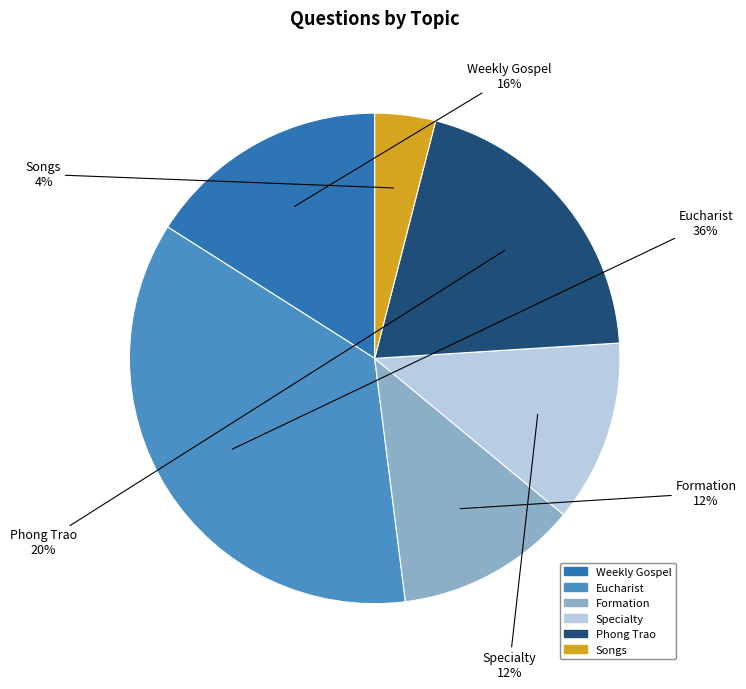

Which slice is the smallest?

Songs